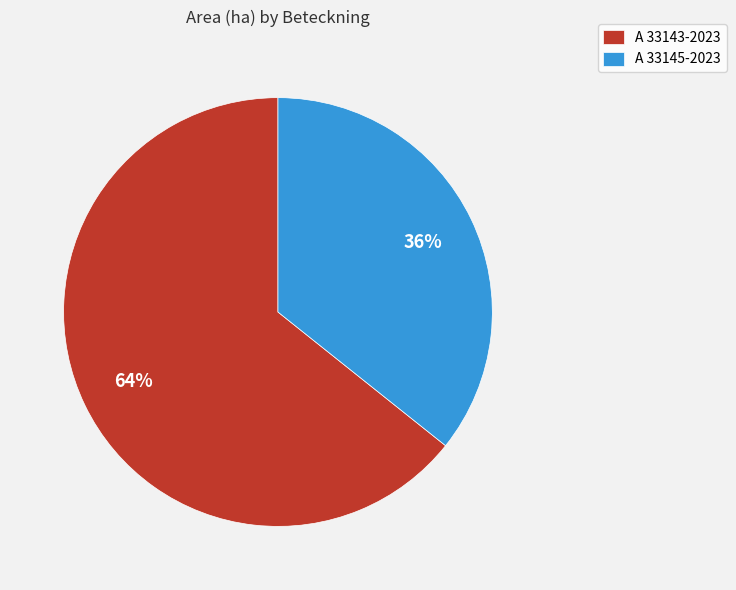

Do A 33145-2023 and A 33143-2023 together represent more than half of the pie?

Yes